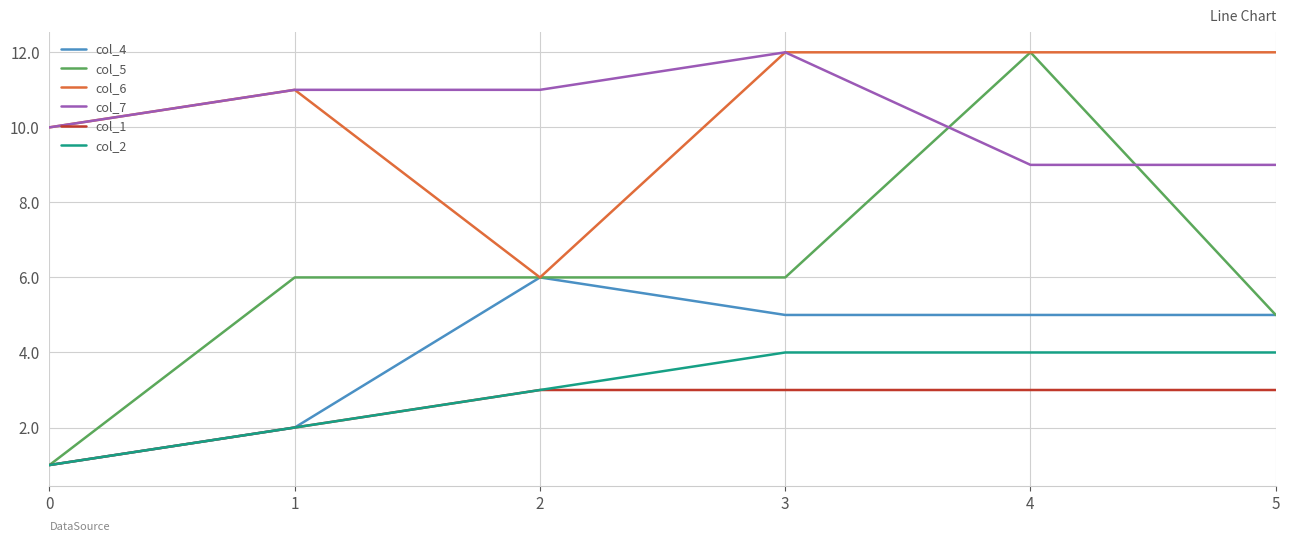

Is the value of col_7 at 1 greater than the value of col_6 at 5?

No